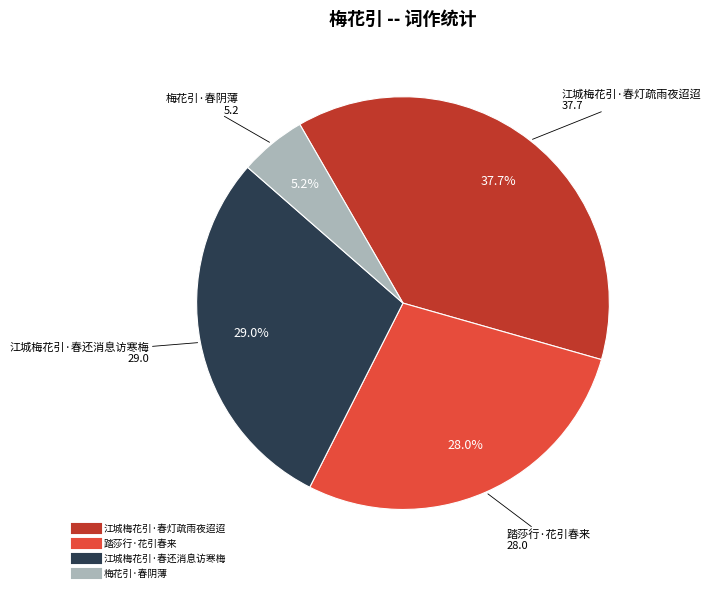

What percentage is the 江城梅花引·春灯疏雨夜迢迢 slice, to the nearest percent?

38%